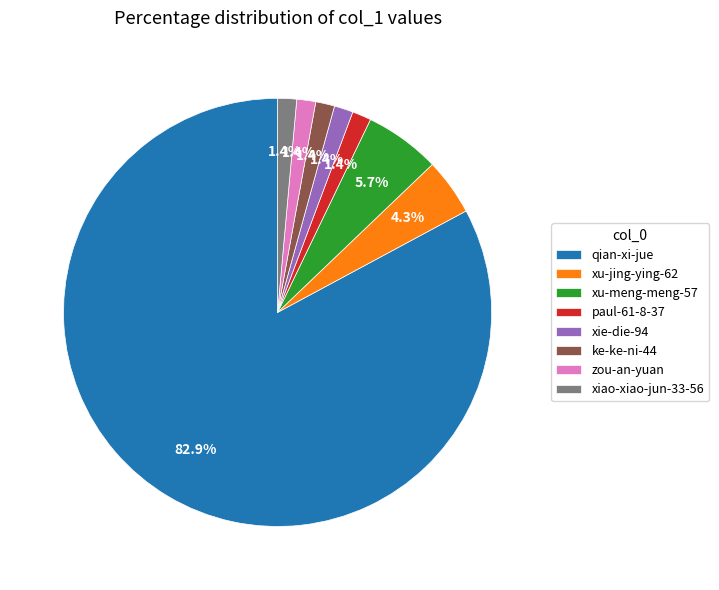

How much of the chart is everything except xu-jing-ying-62?

95.7%